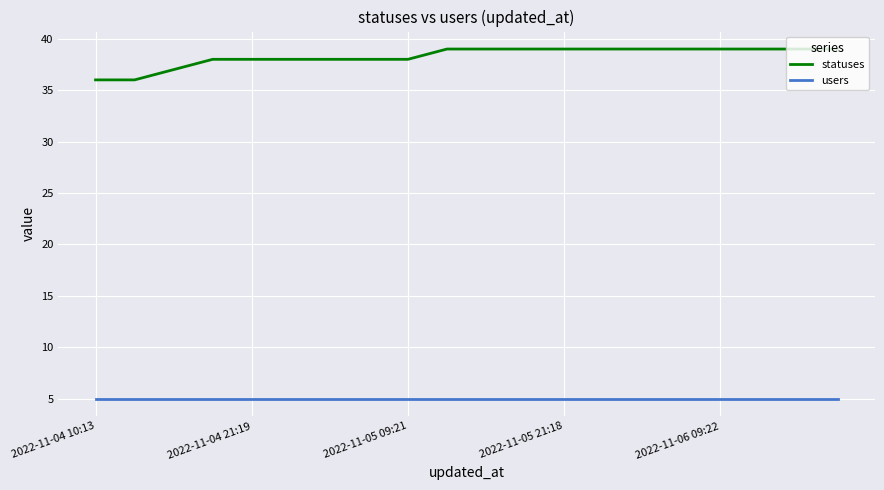

Which series has the largest range (max minus min)?

statuses